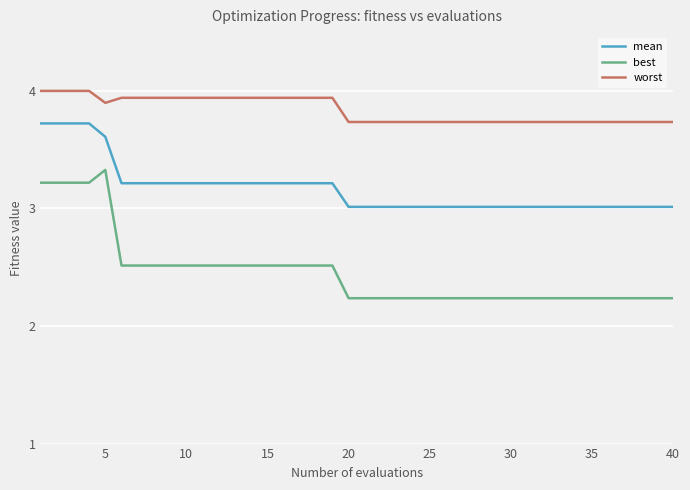

Which series has the largest total across all categories?

worst